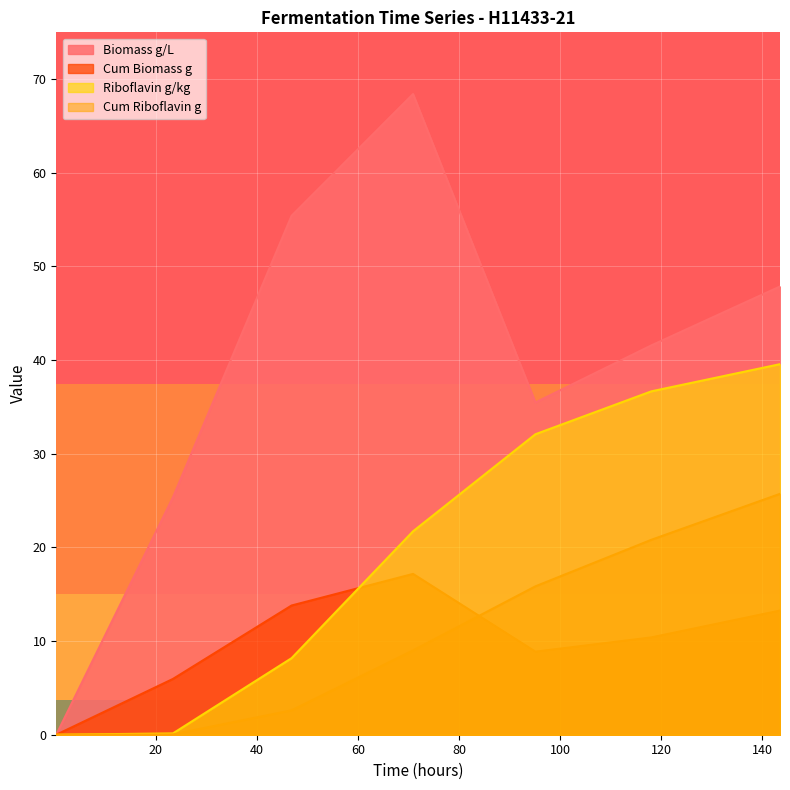

At how many categories does at least one series exceed 43?

3